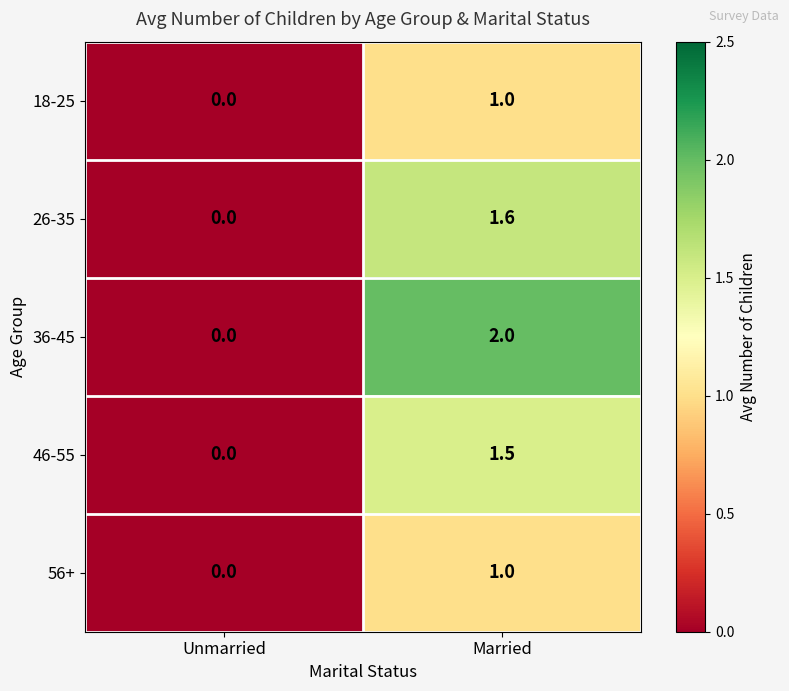

Which series has the largest range (max minus min)?

36-45